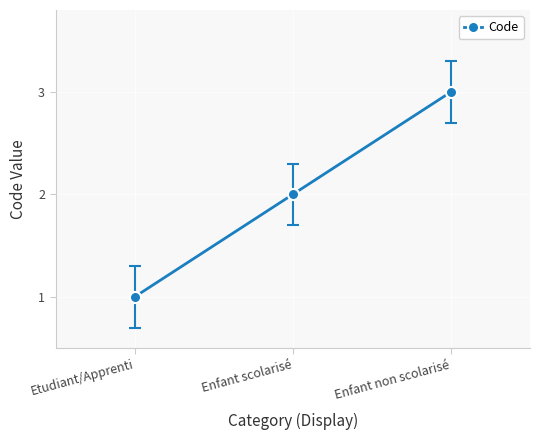

What is the change in value from Etudiant/Apprenti to Enfant non scolarisé?

+2